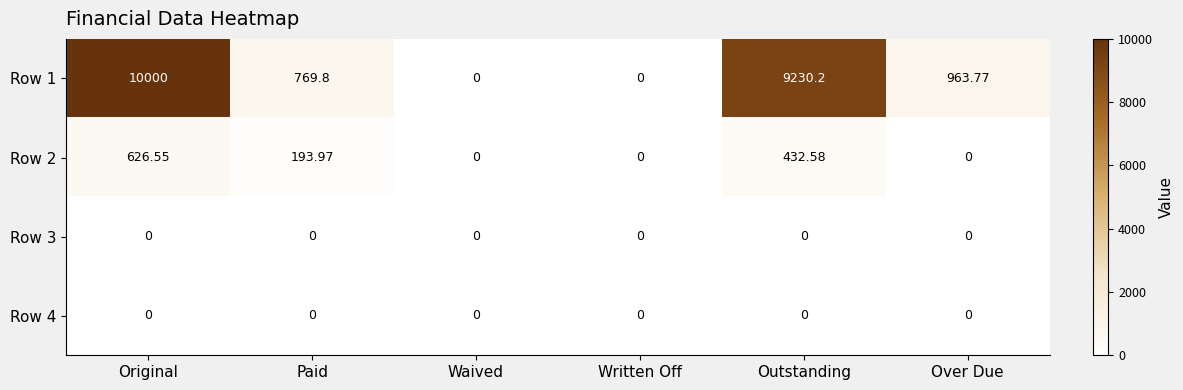

How many data points does each series have?

6